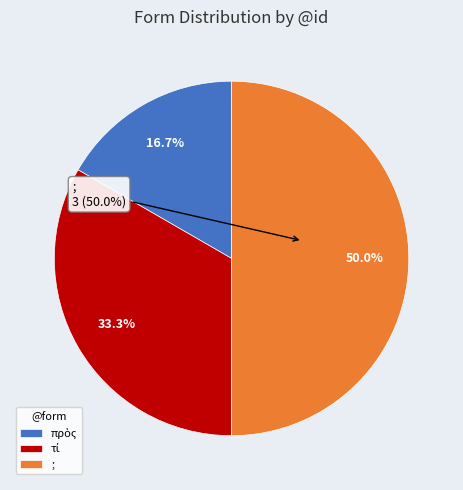

How much of the chart is everything except πρὸς?

83.3%